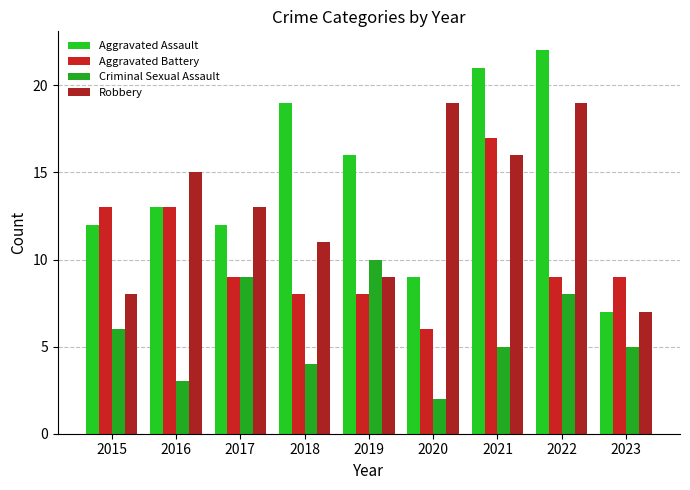

What is the difference between the Criminal Sexual Assault values at 2019 and 2020?

8